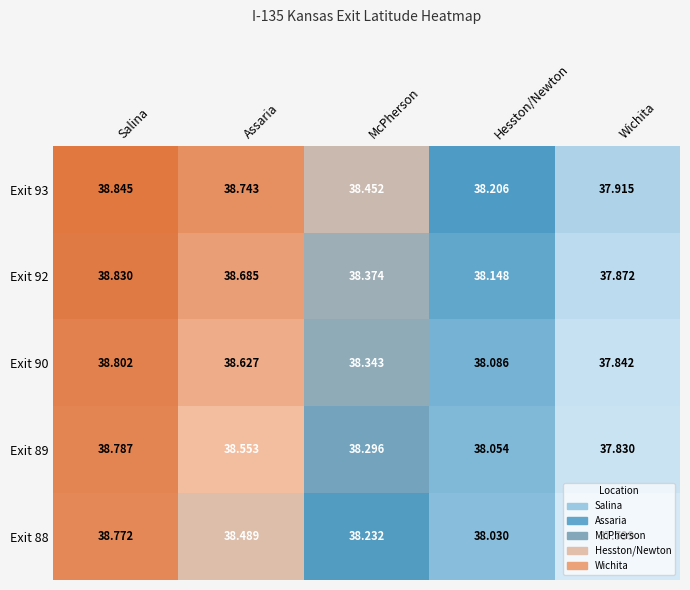

Which series has the largest total across all categories?

Exit 93